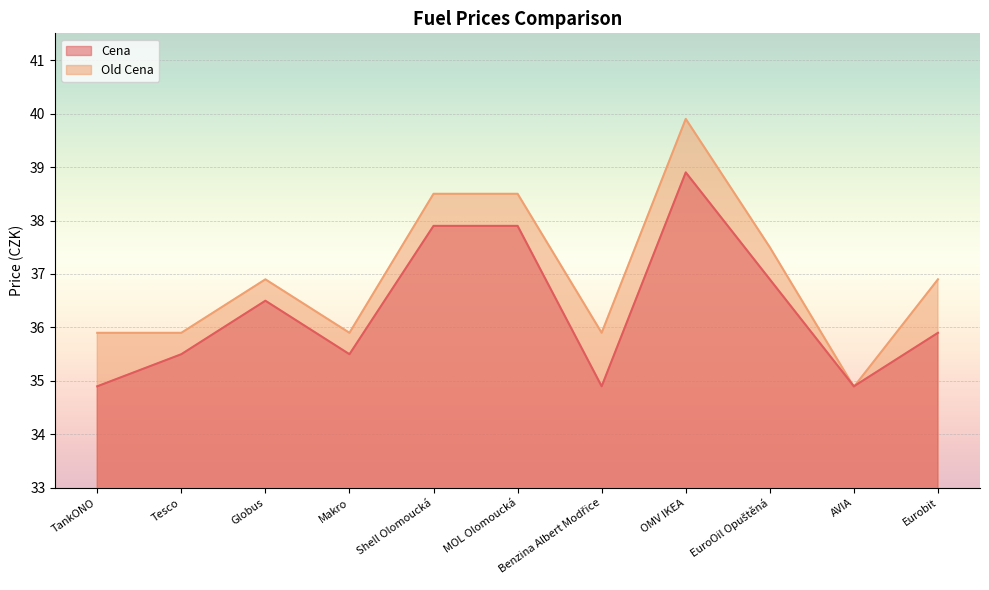

What is the highest value of the Old Cena series?

39.9